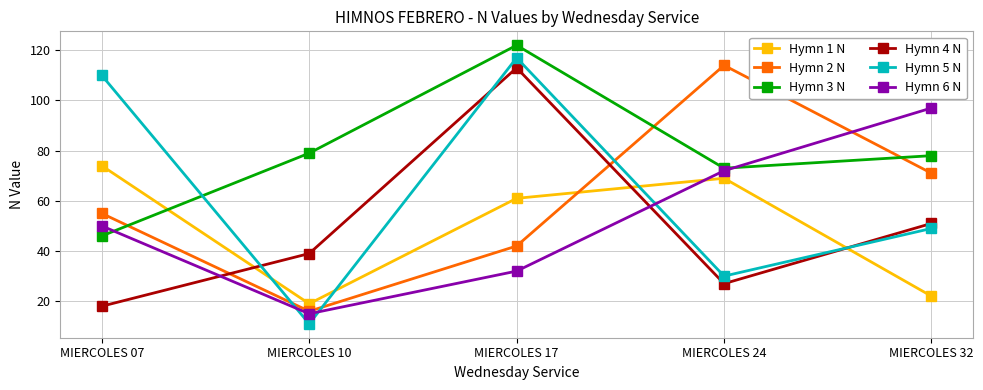

At MIERCOLES 24, list the series in order from largest to smallest.

Hymn 2 N, Hymn 3 N, Hymn 6 N, Hymn 1 N, Hymn 5 N, Hymn 4 N